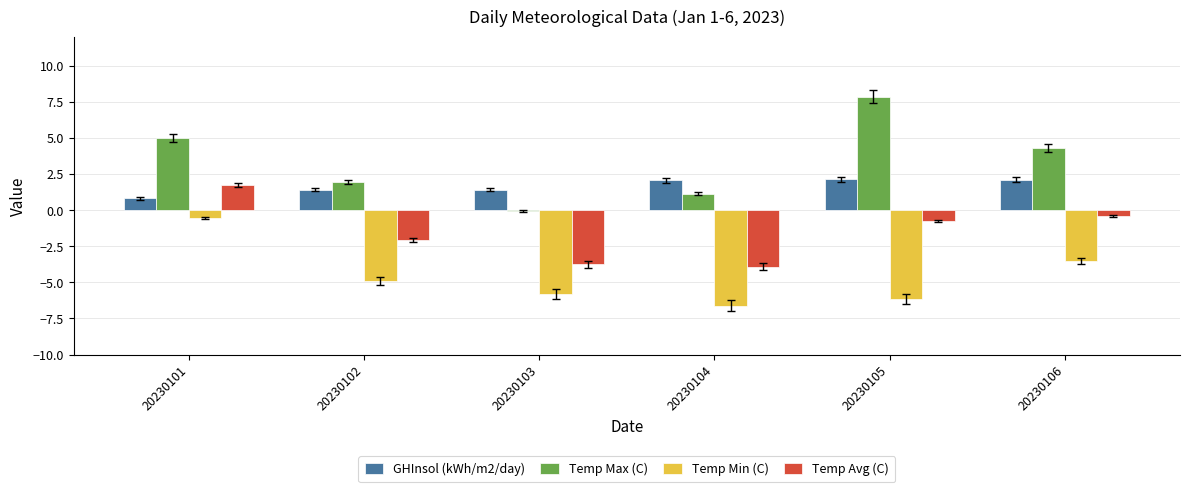

What is the spread (max minus min) of values at 20230104?

8.7